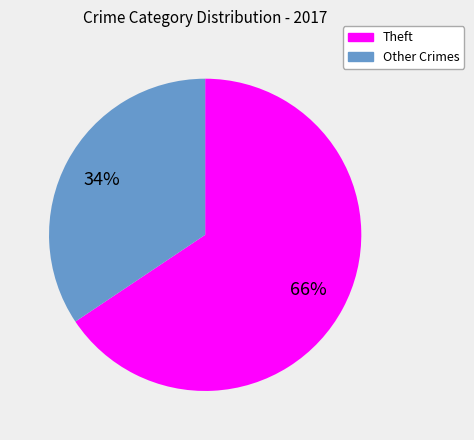

Does any single category account for the majority?

Yes